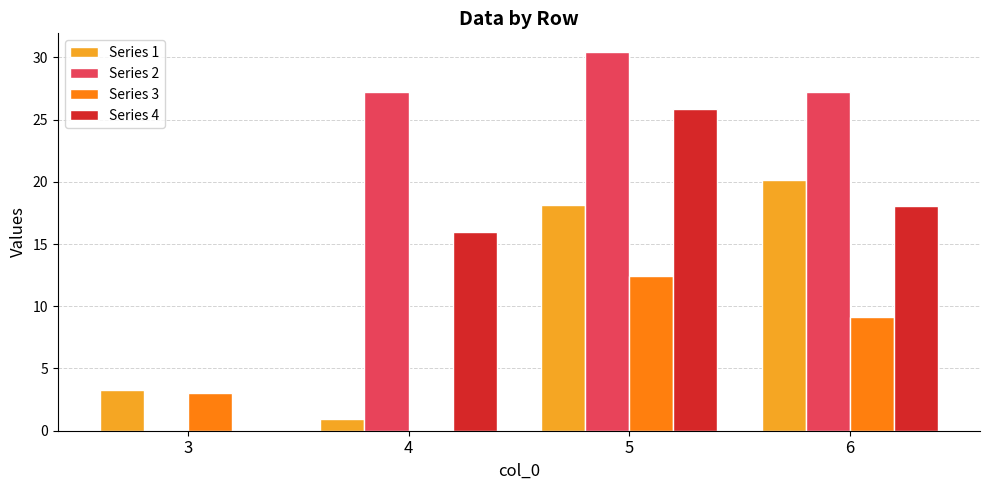

How many distinct data groups are displayed?

4